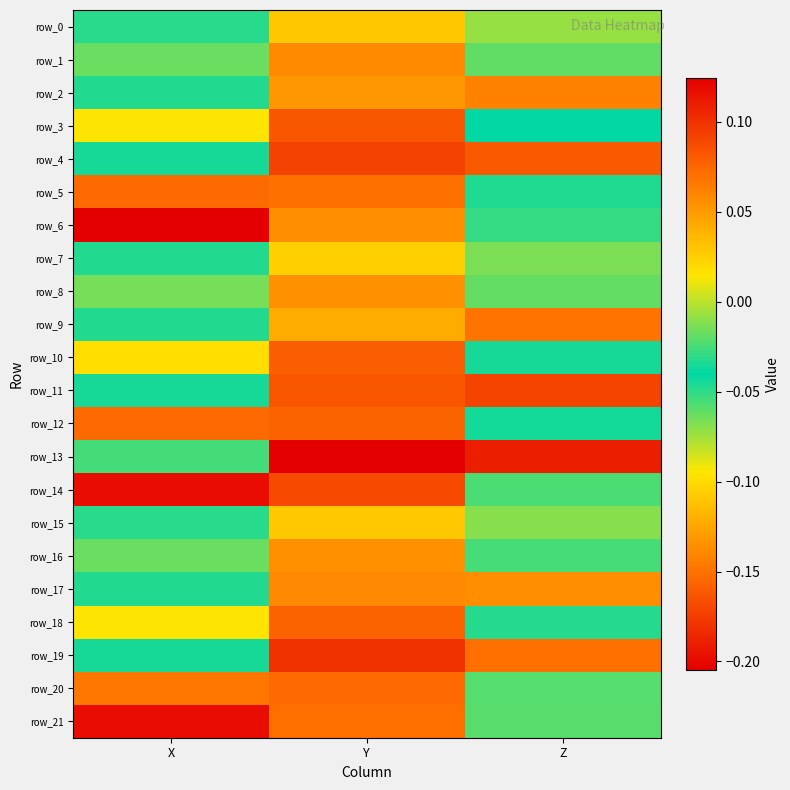

The value of row_16 at X is -0.1. True or false?

True